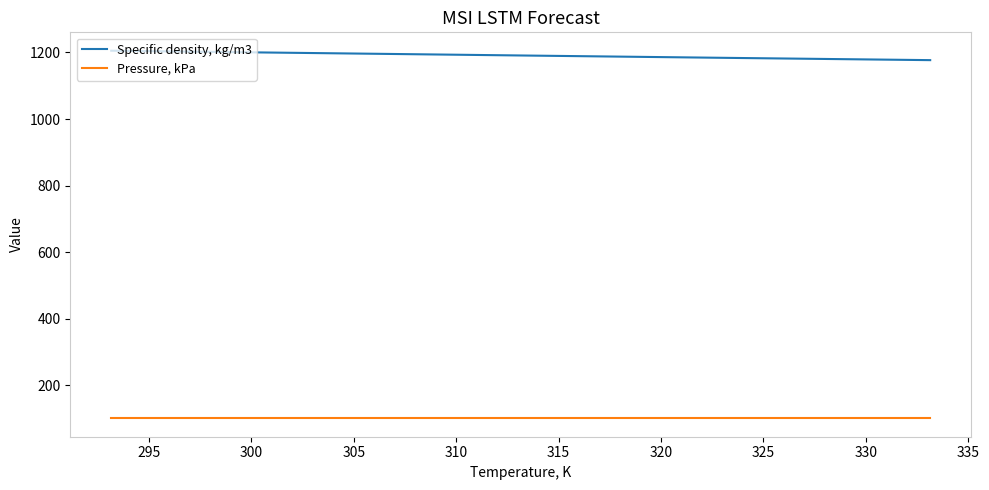

List the series in order of their peak value, lowest first.

Pressure, kPa, Specific density, kg/m3